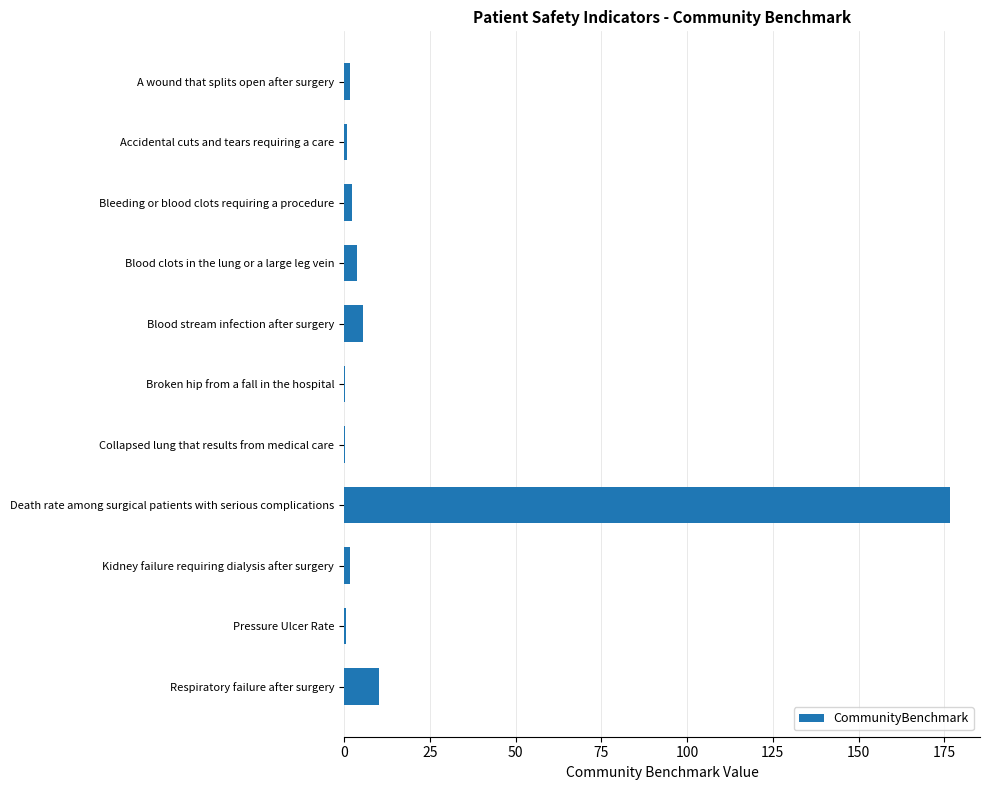

At which label is the value closest to 88?

Respiratory failure after surgery